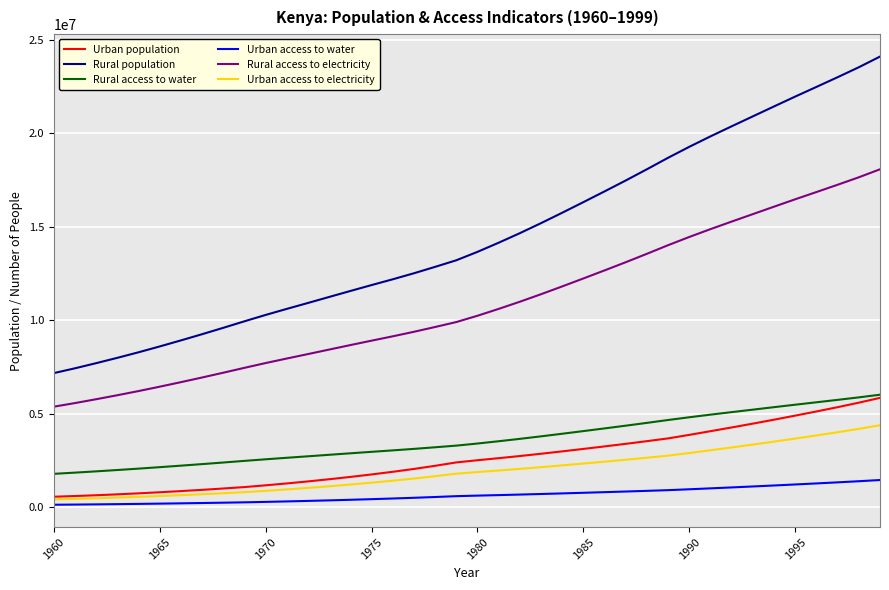

True or false: Rural access to electricity and Rural access to water intersect in this chart.

False